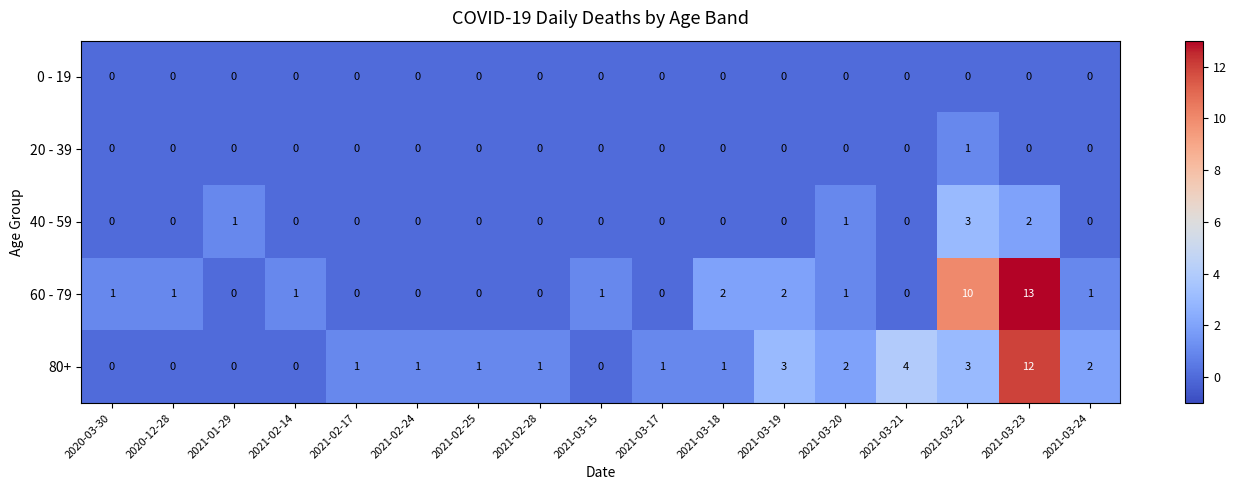

What is the difference between the highest and lowest values at 2020-03-30?

1